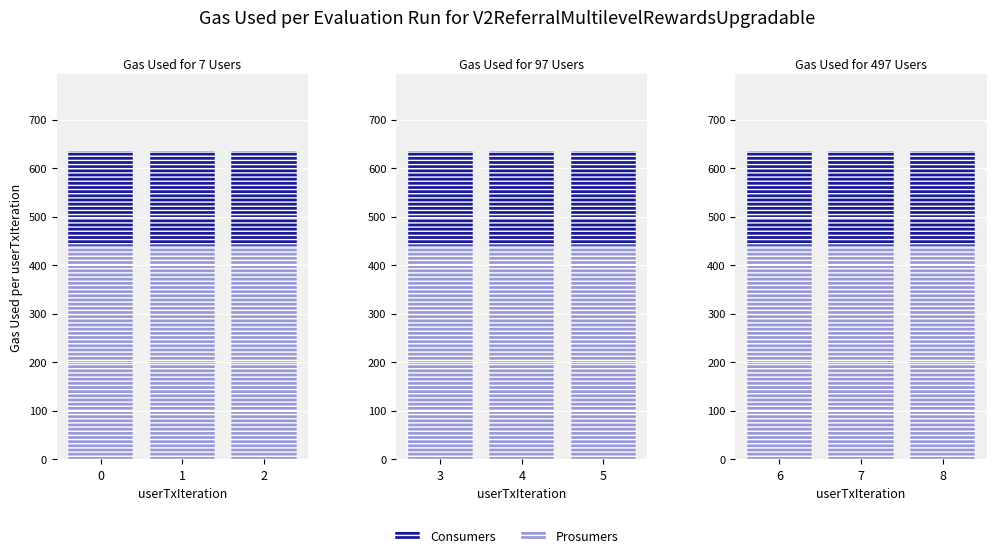

Is it true that Prosumers equals 440 at 7?

True